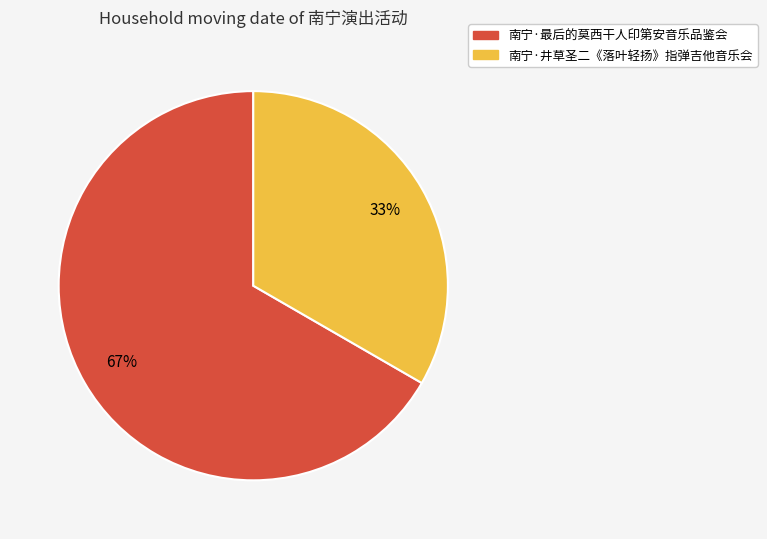

To the nearest percent, what is the average slice percentage?

50%